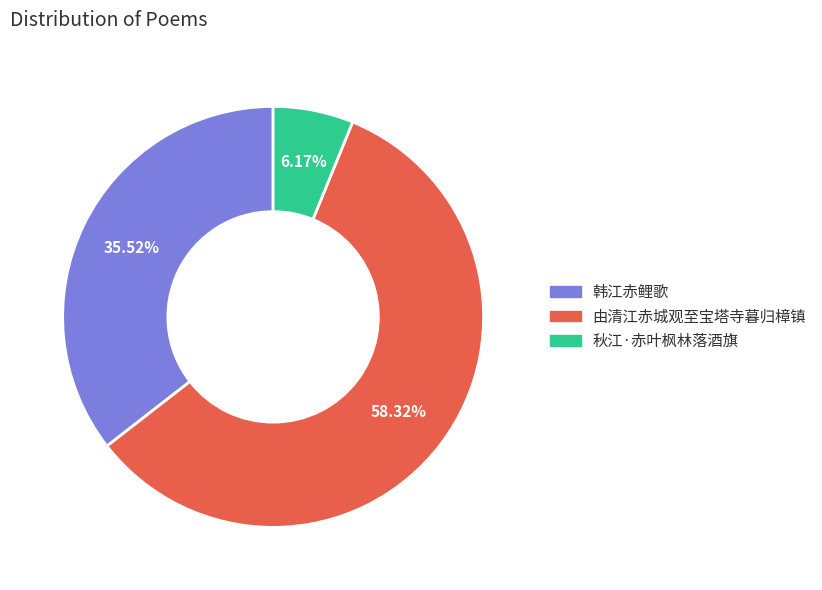

To the nearest percent, what portion does 韩江赤鲤歌 represent?

36%